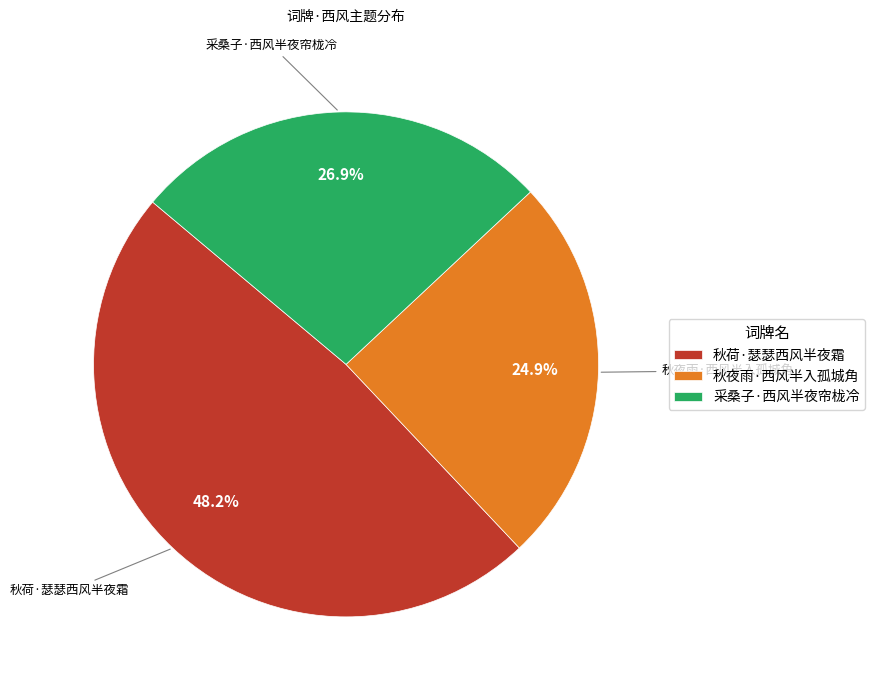

Is 秋荷·瑟瑟西风半夜霜 the majority of the pie?

No